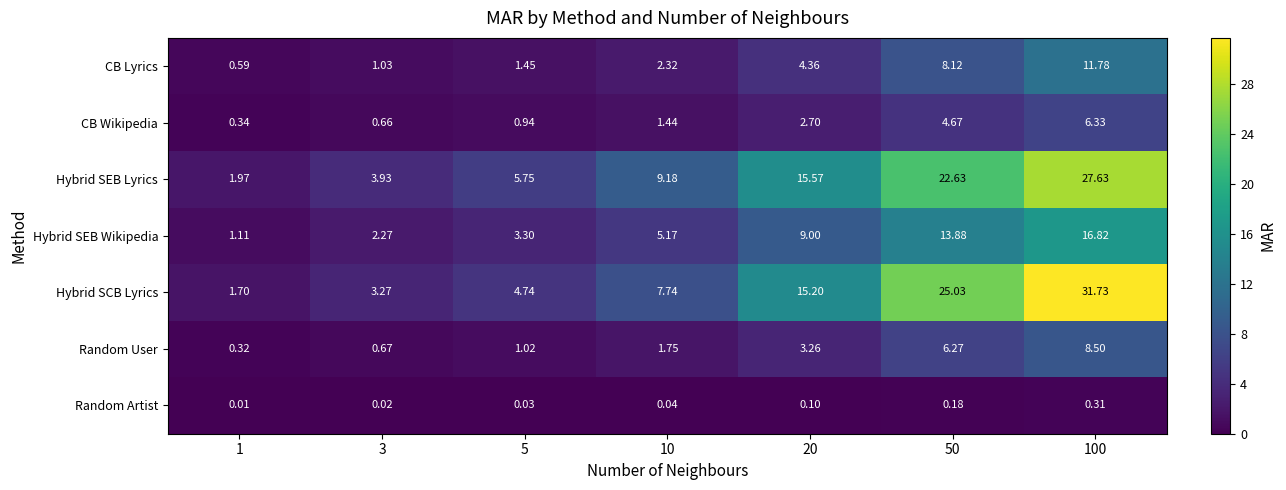

At 10, list the series in order from smallest to largest.

Random Artist, CB Wikipedia, Random User, CB Lyrics, Hybrid SEB Wikipedia, Hybrid SCB Lyrics, Hybrid SEB Lyrics